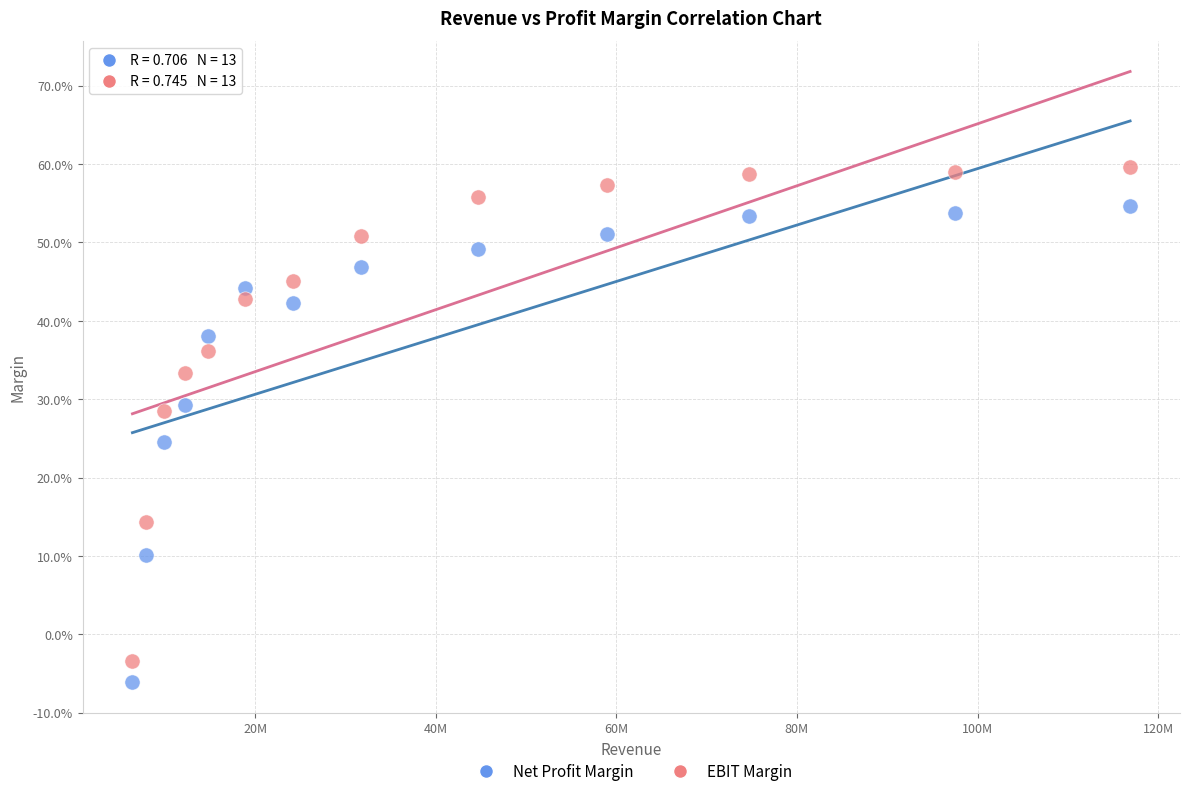

Which series contains the lowest Y value?

Net Profit Margin